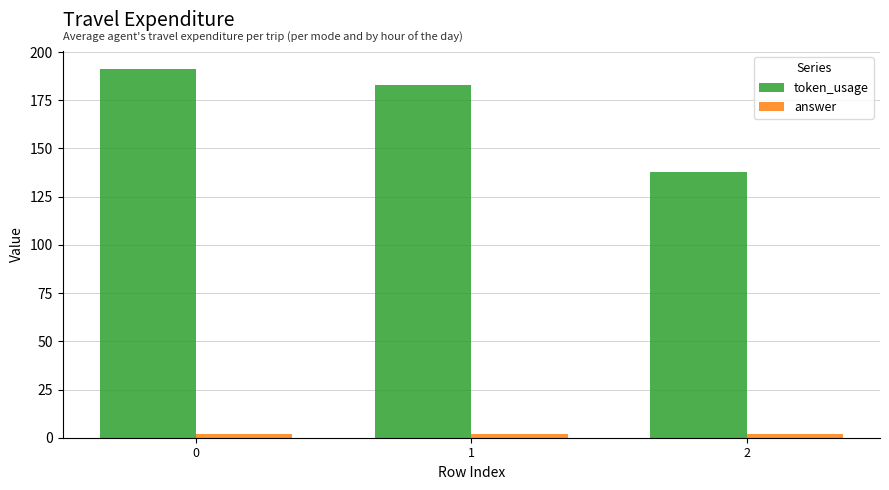

What is the greatest value displayed?

191